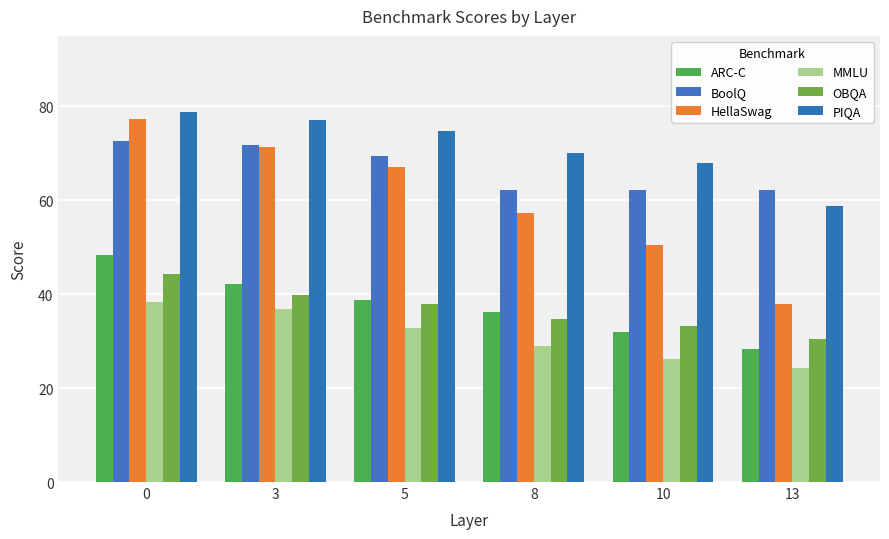

Where is BoolQ nearest to the value 67?

5